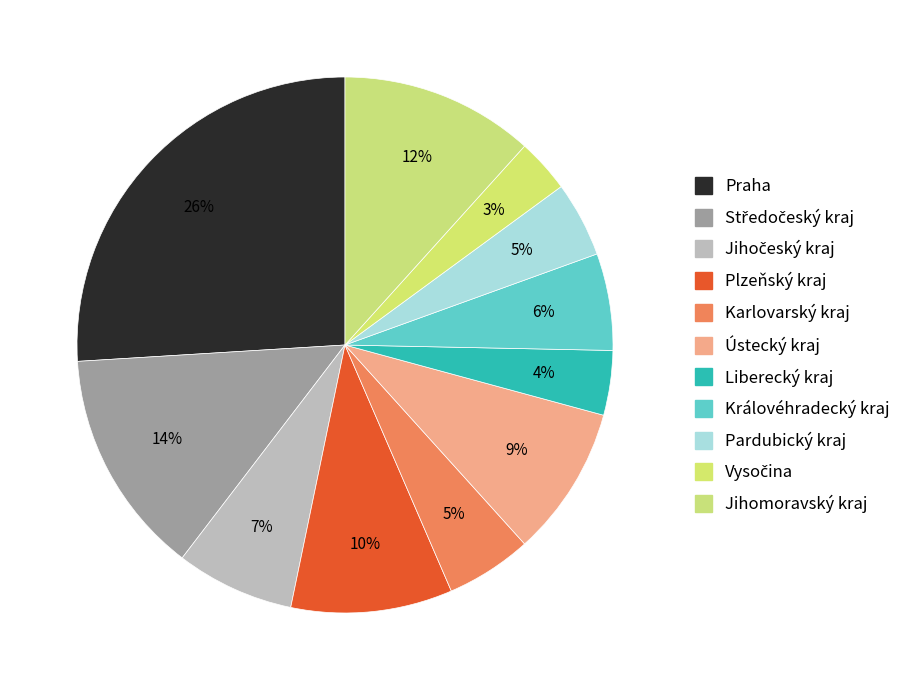

What is the largest slice in the pie chart?

Praha